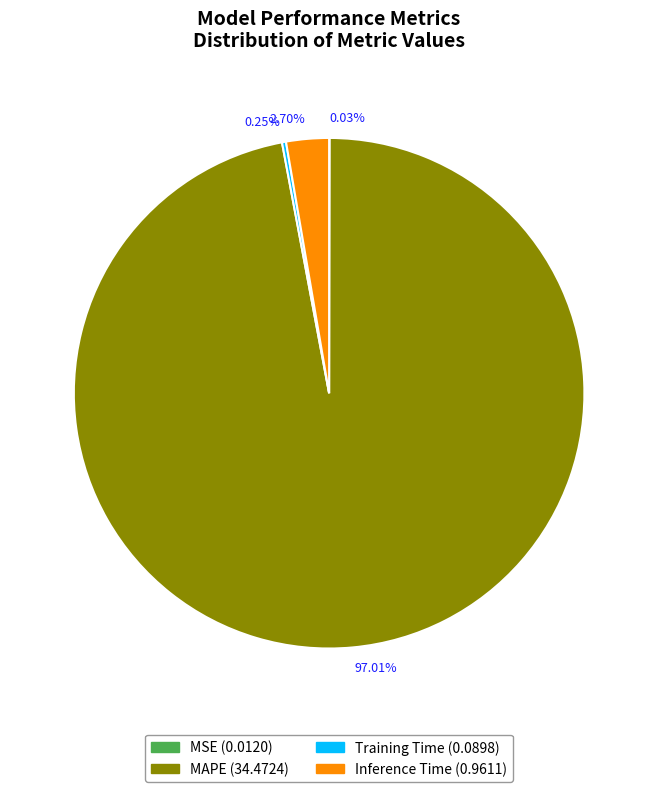

What is the largest slice in the pie chart?

MAPE